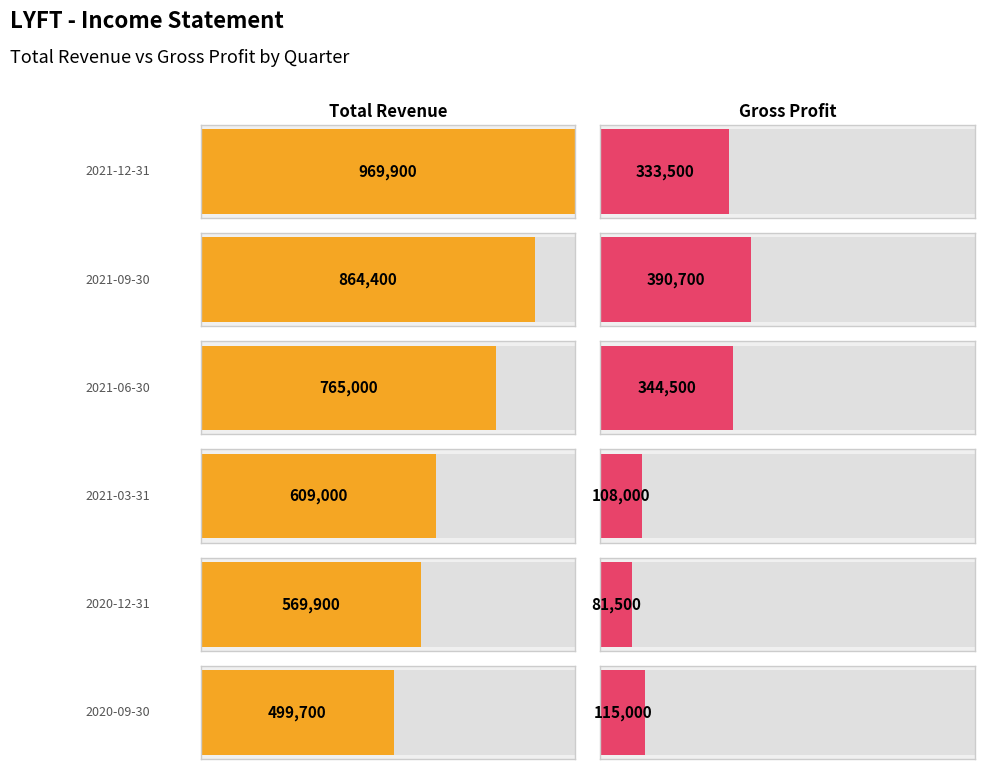

What is the maximum value for Total Revenue?

969900